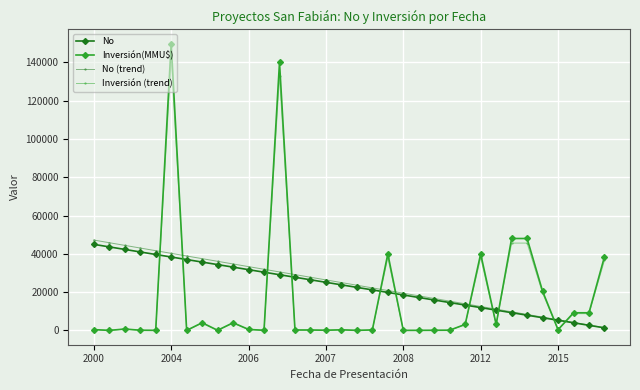

True or false: Inversión (trend) has more than 1 interior local peaks.

True